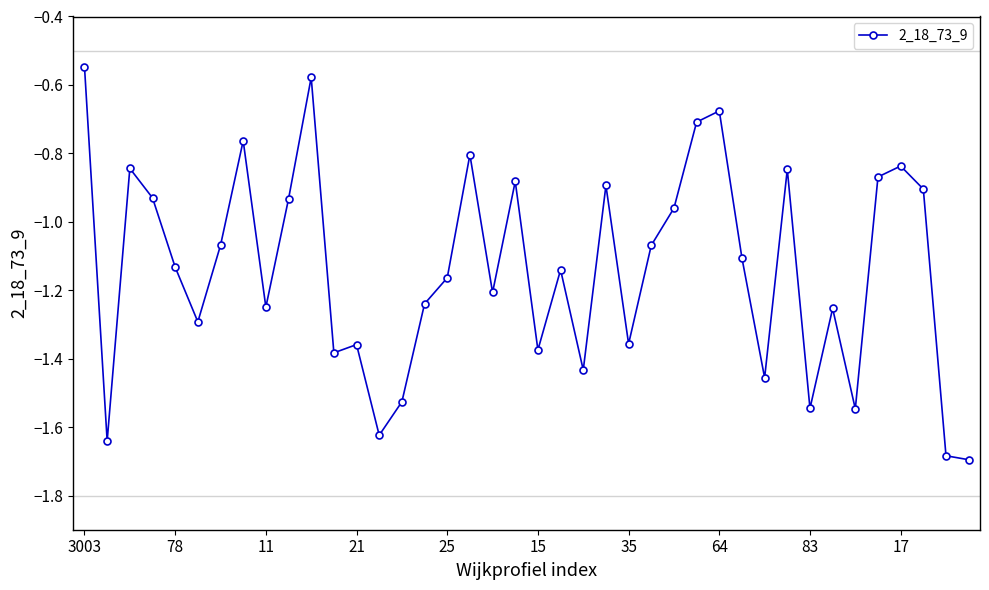

What is the difference between the second highest and minimum values?

1.1